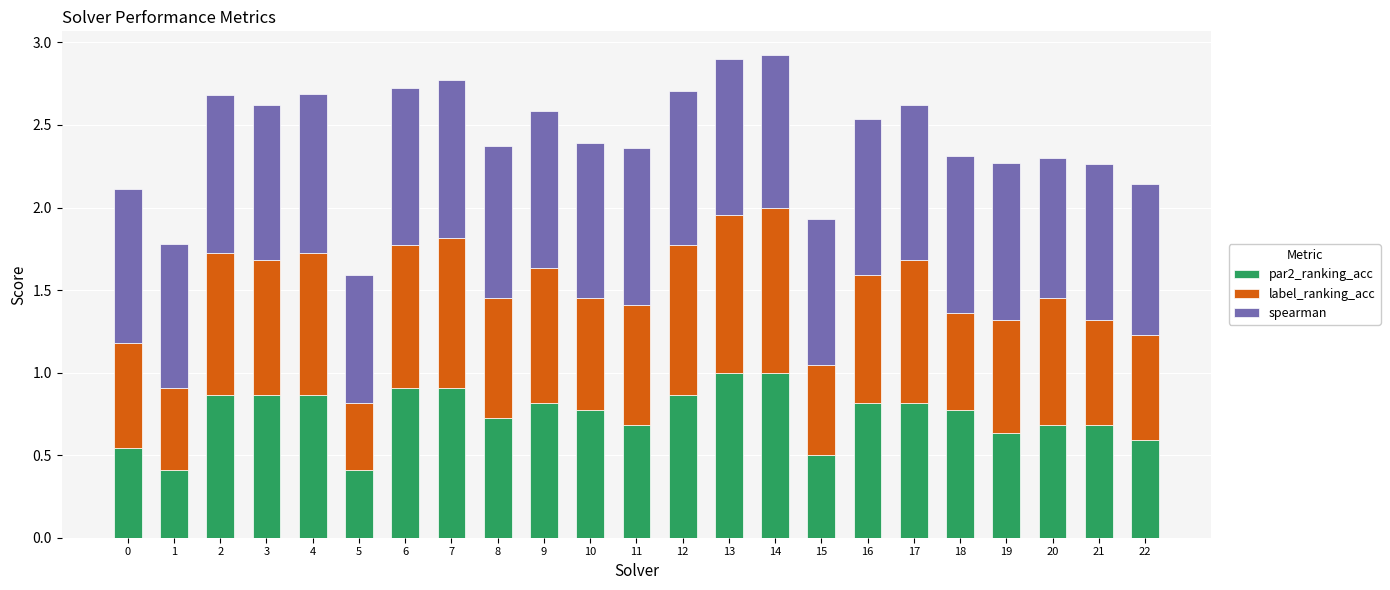

What is the minimum value for par2_ranking_acc?

0.4